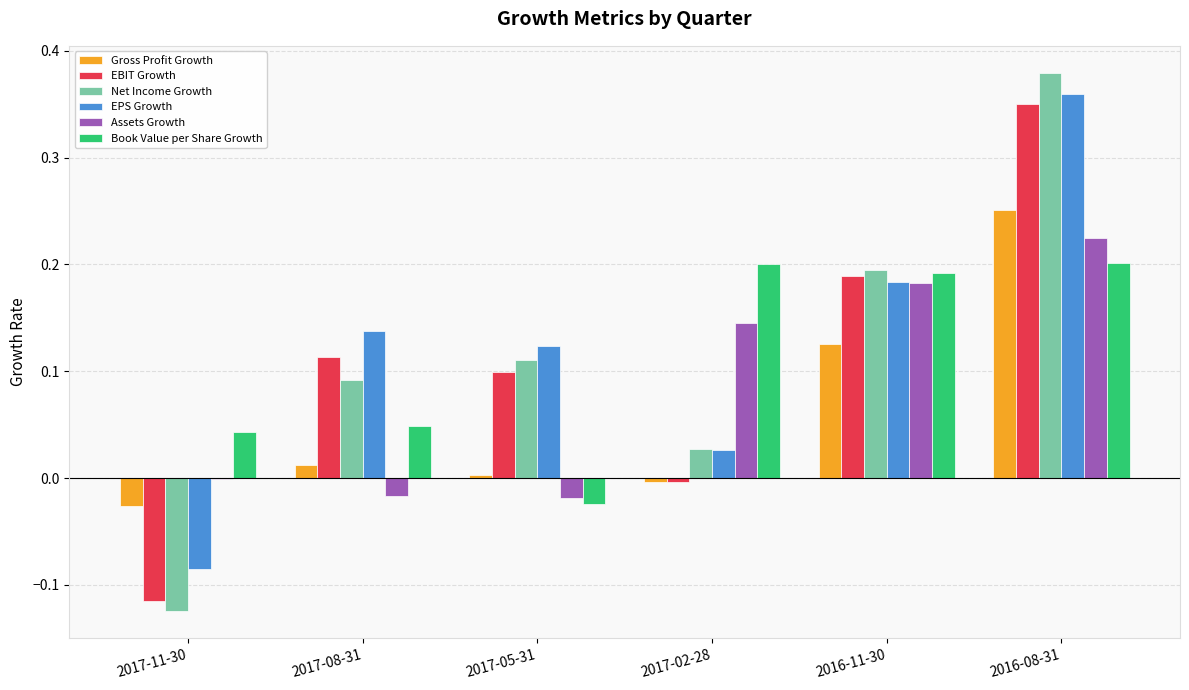

The Gross Profit Growth series shows 0.1 at 2016-11-30. True or false?

True